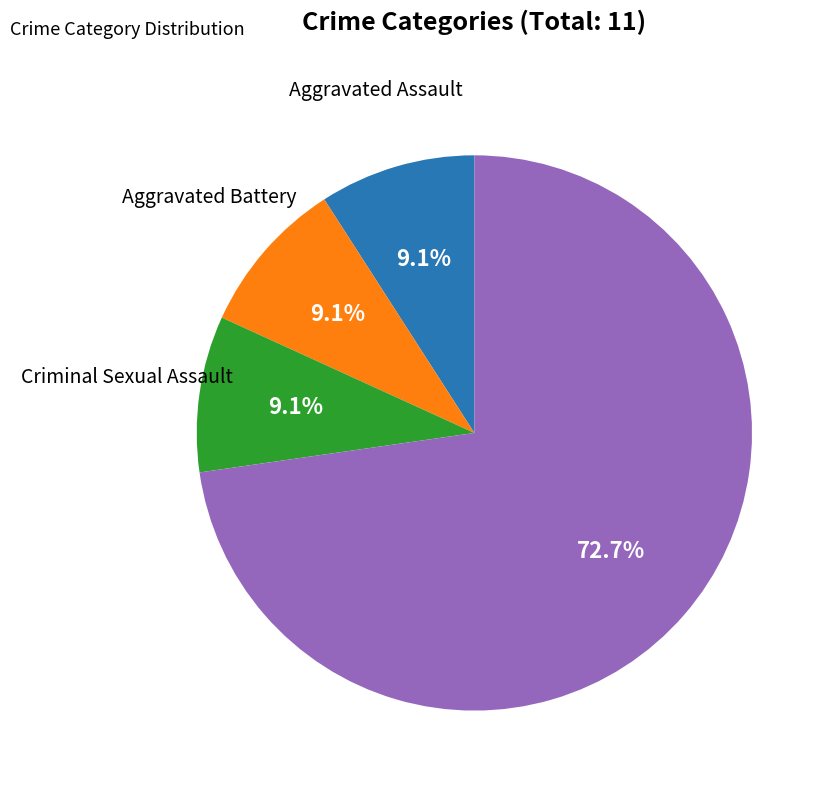

Is there a majority slice in this chart?

Yes